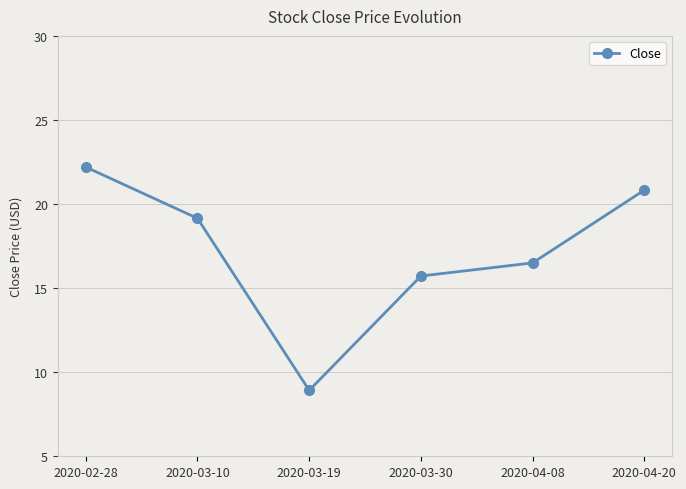

Between 2020-03-30 and 2020-03-10, which is larger?

2020-03-10